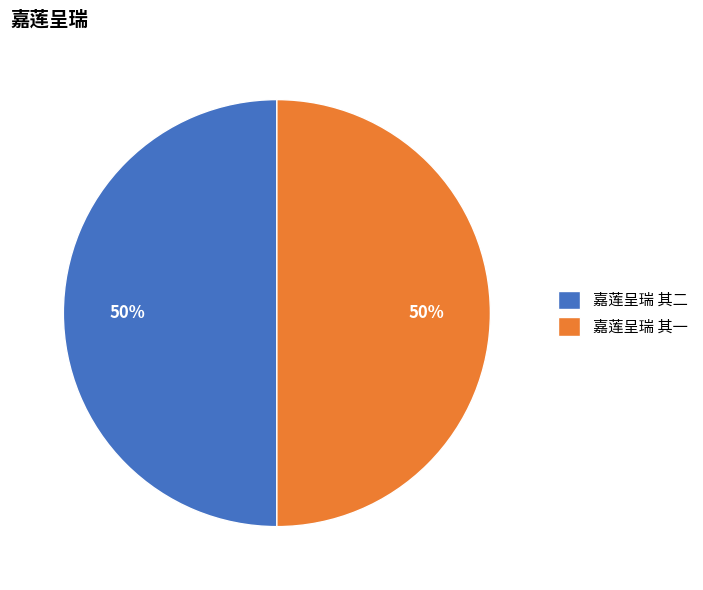

True or false: 嘉莲呈瑞 其二 accounts for 50% of the total.

True